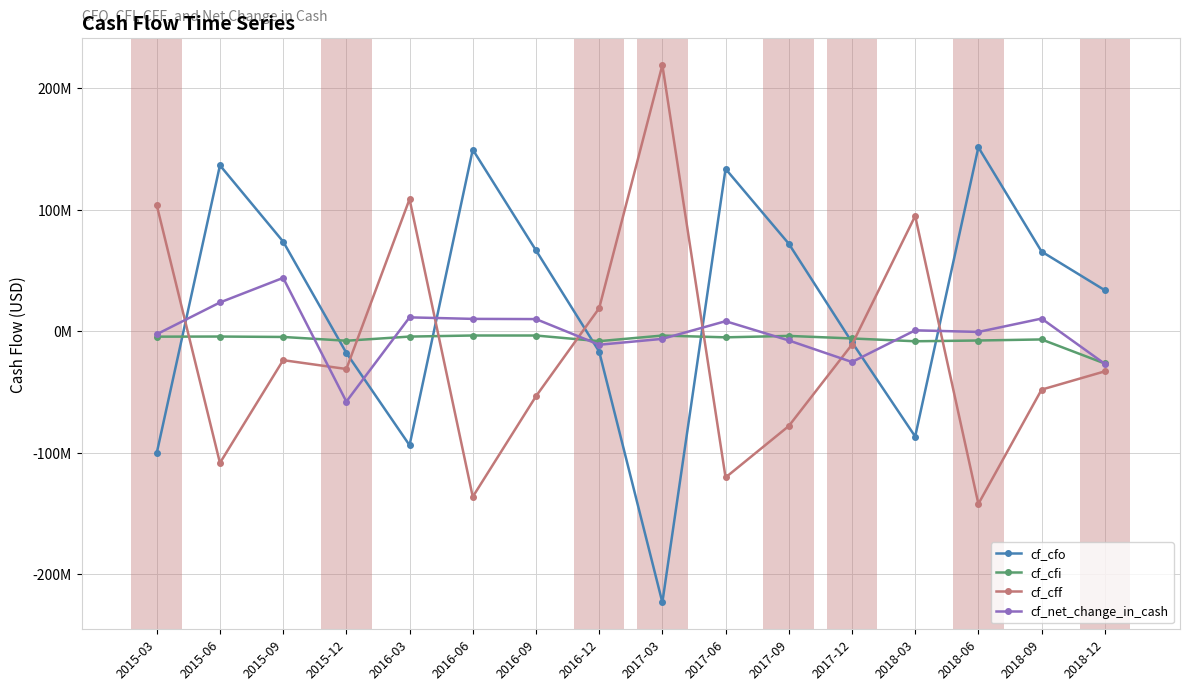

How many values in cf_net_change_in_cash are above zero?

8